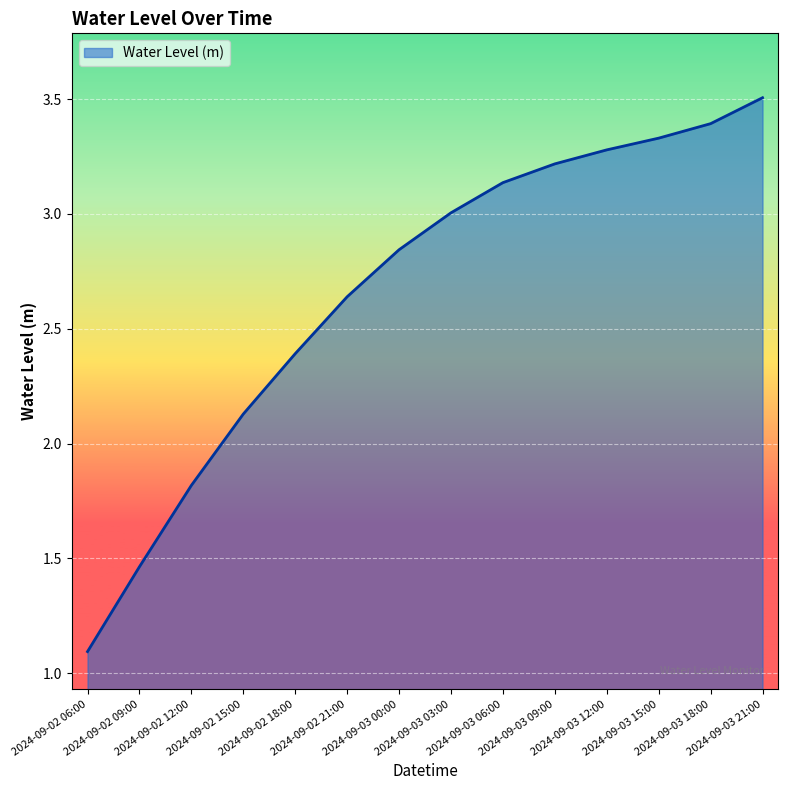

How many lines are shown in the chart?

1